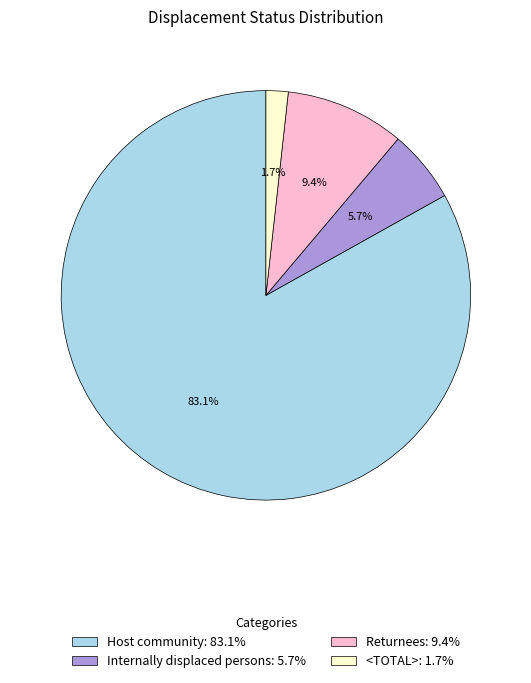

What portion of the pie excludes <TOTAL>?

98.3%